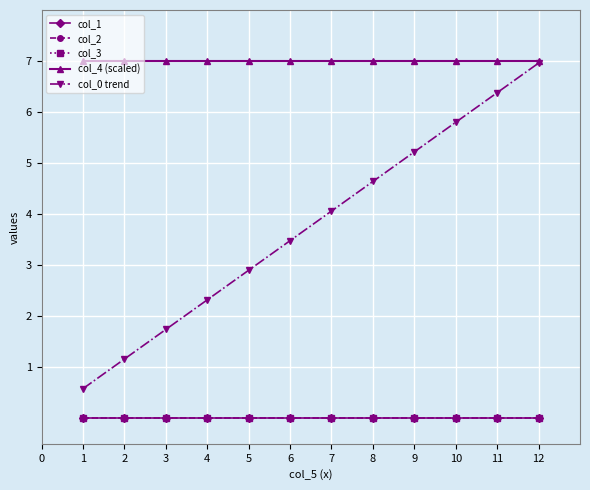

Does the chart have visible grid lines?

Yes